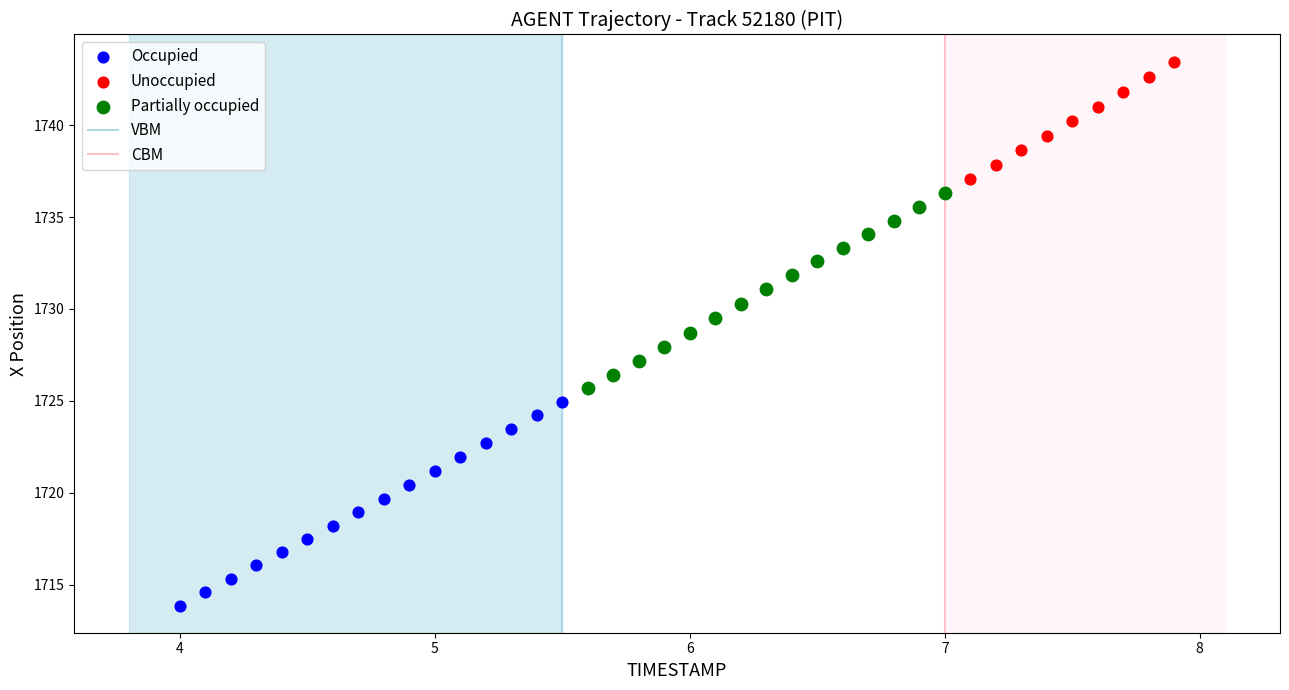

Which series contains the lowest Y value?

Occupied